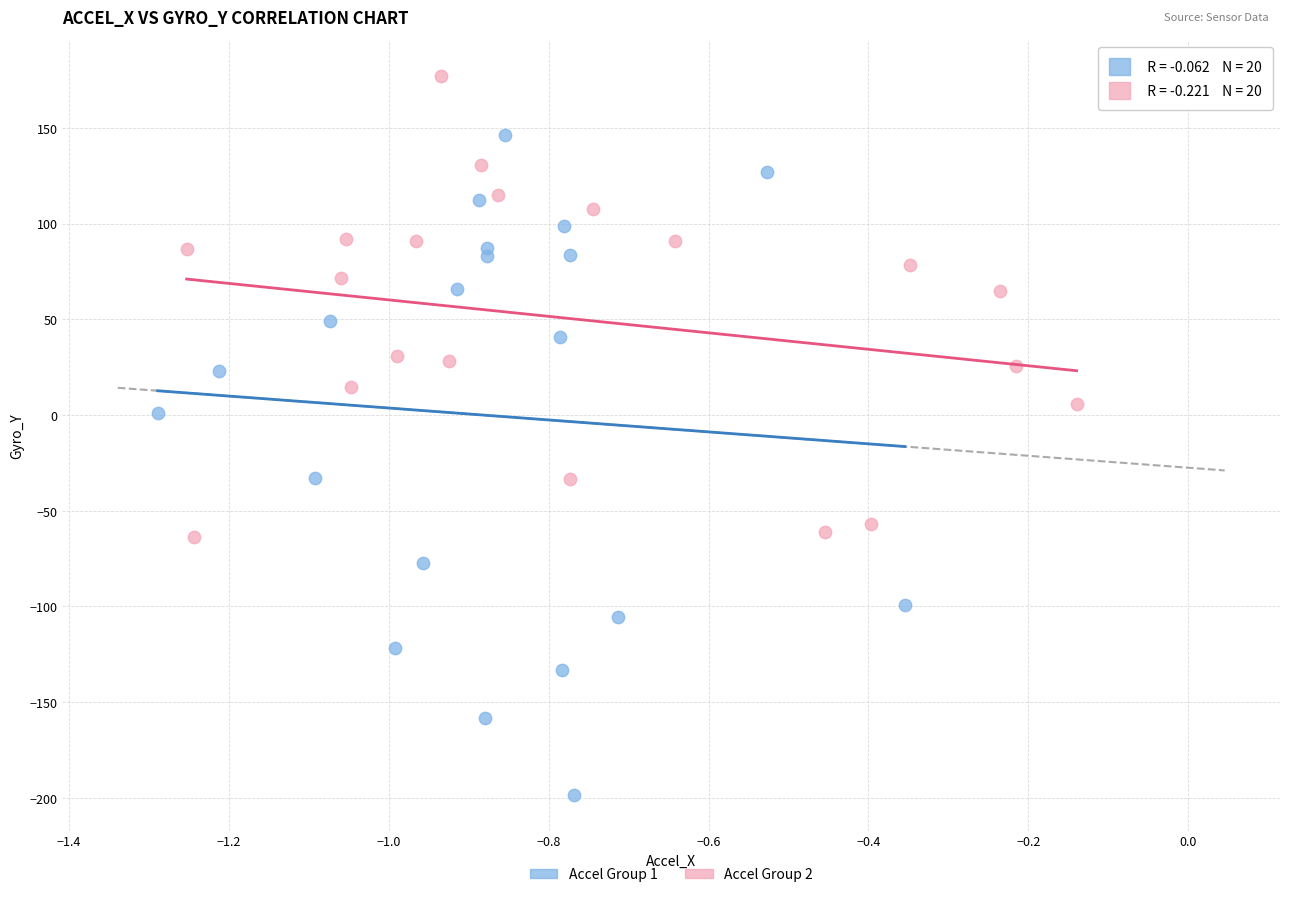

Which series contains the highest Y value?

Accel Group 2